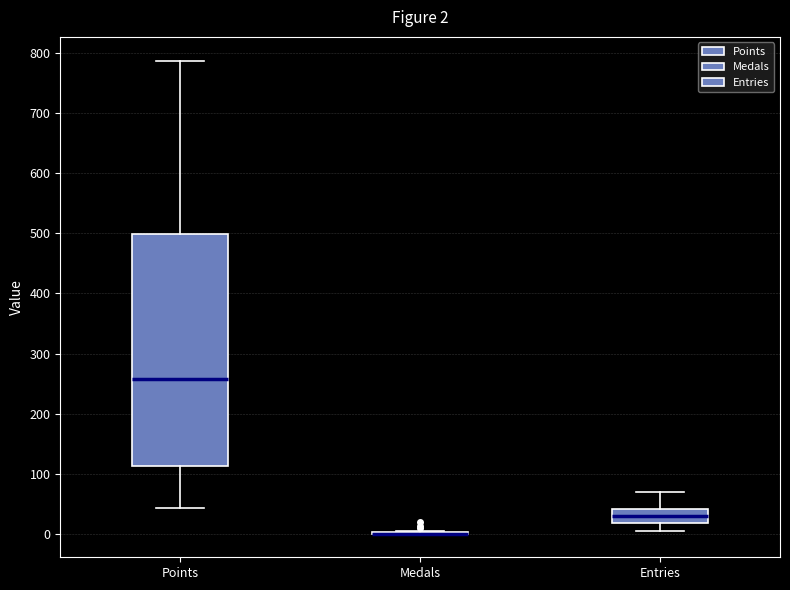

Which box is the tallest, from its lower edge to its upper edge?

Points